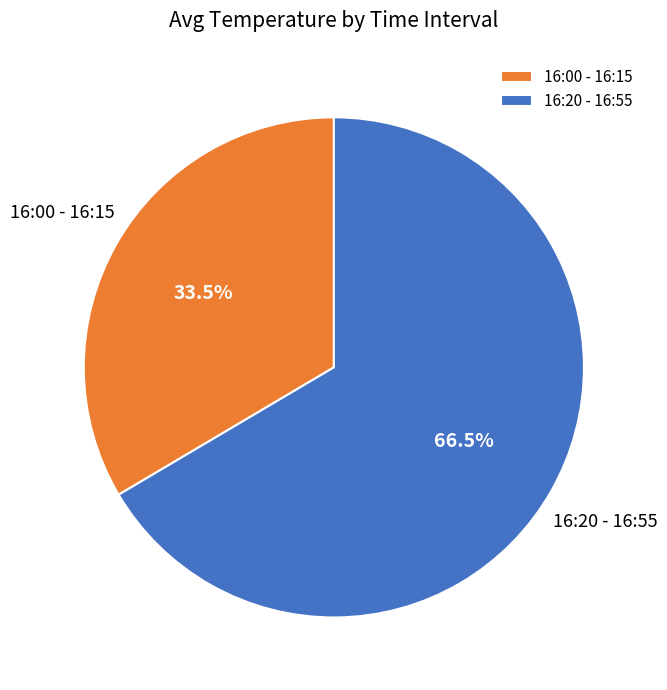

Count the number of slices in the pie.

2